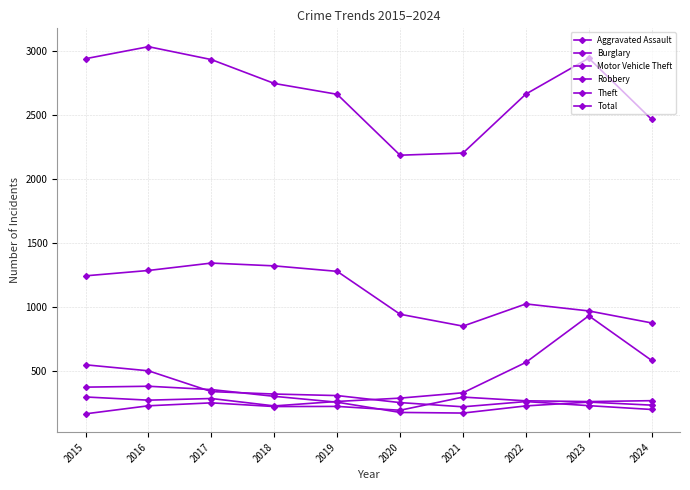

How many data points does each series have?

10